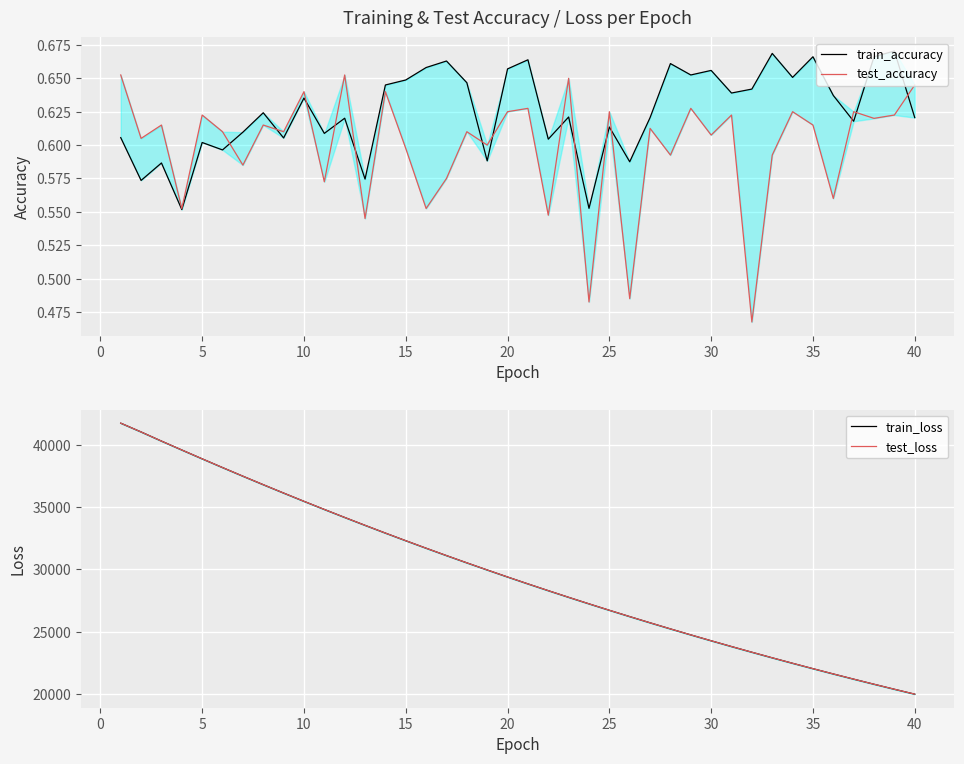

What is the sum of the test_loss values at 30 and 15?

56564.8